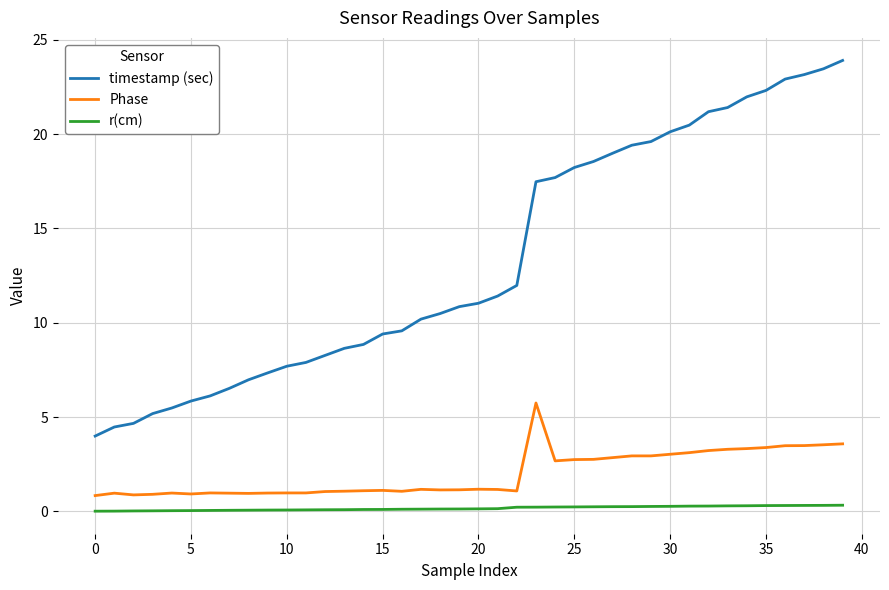

Which series has the largest range (max minus min)?

timestamp (sec)